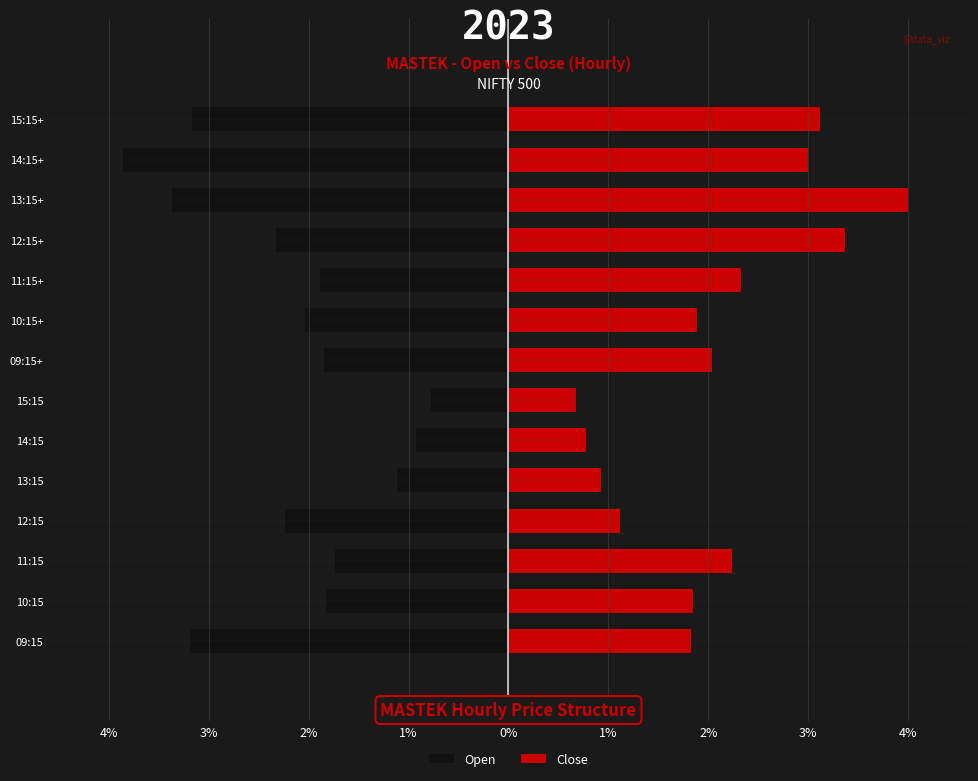

Which series changed the most between 11:15 and 15:15?

Close